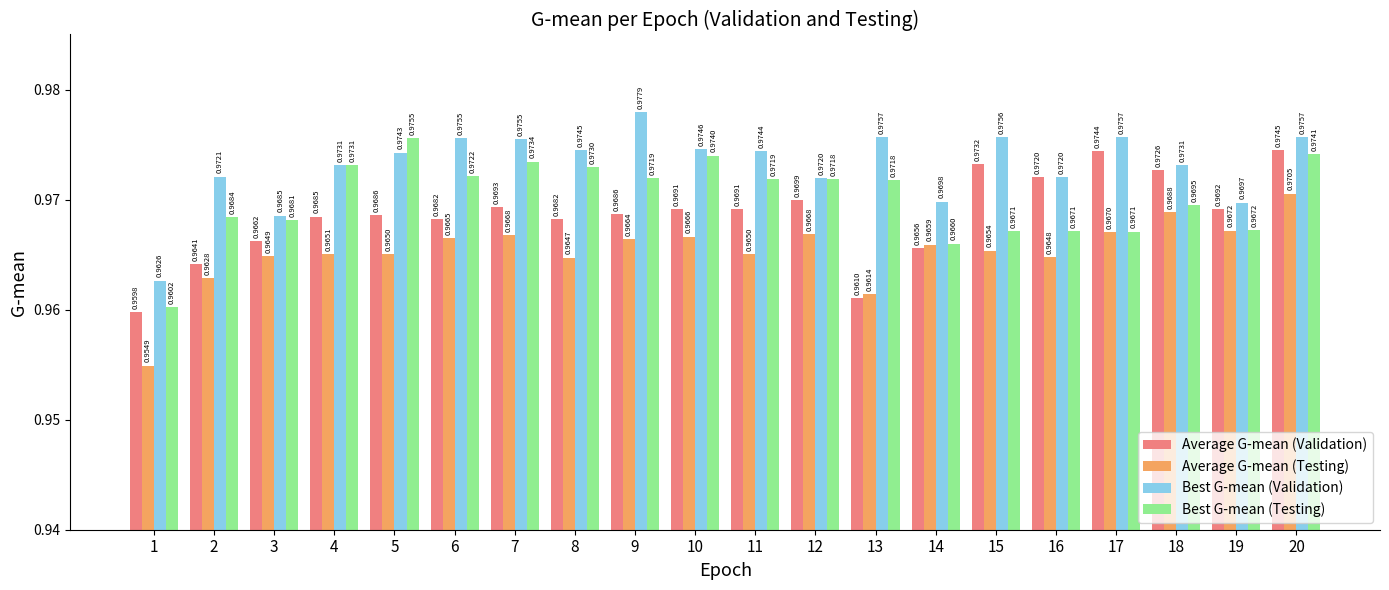

Which series changed the most between 7 and 19?

Best G-mean (Testing)